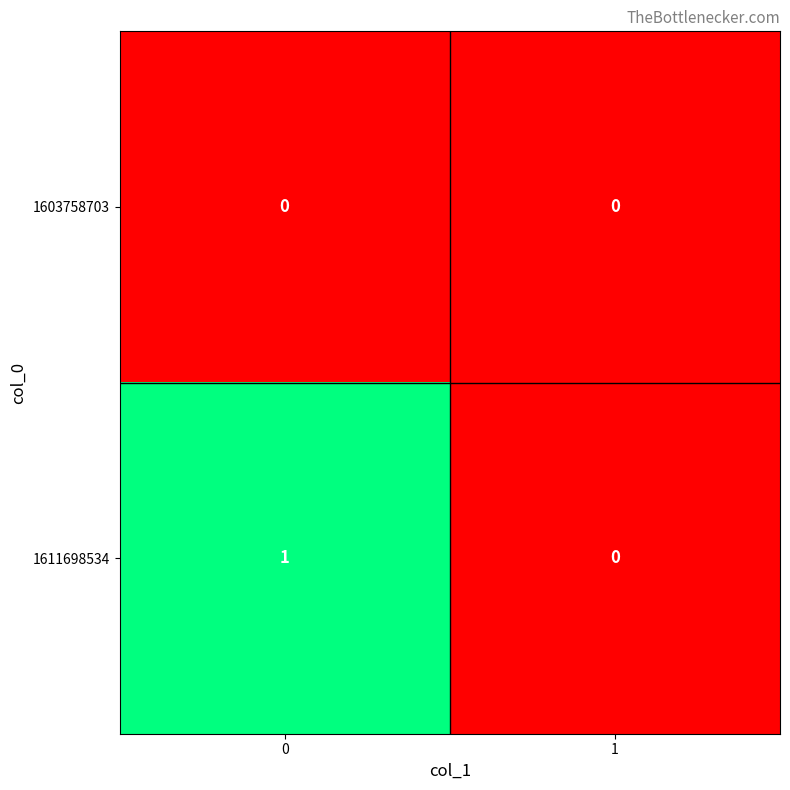

Reading right to left, extract all data points from this chart.

1603758703: 0	0
1611698534: 0	1